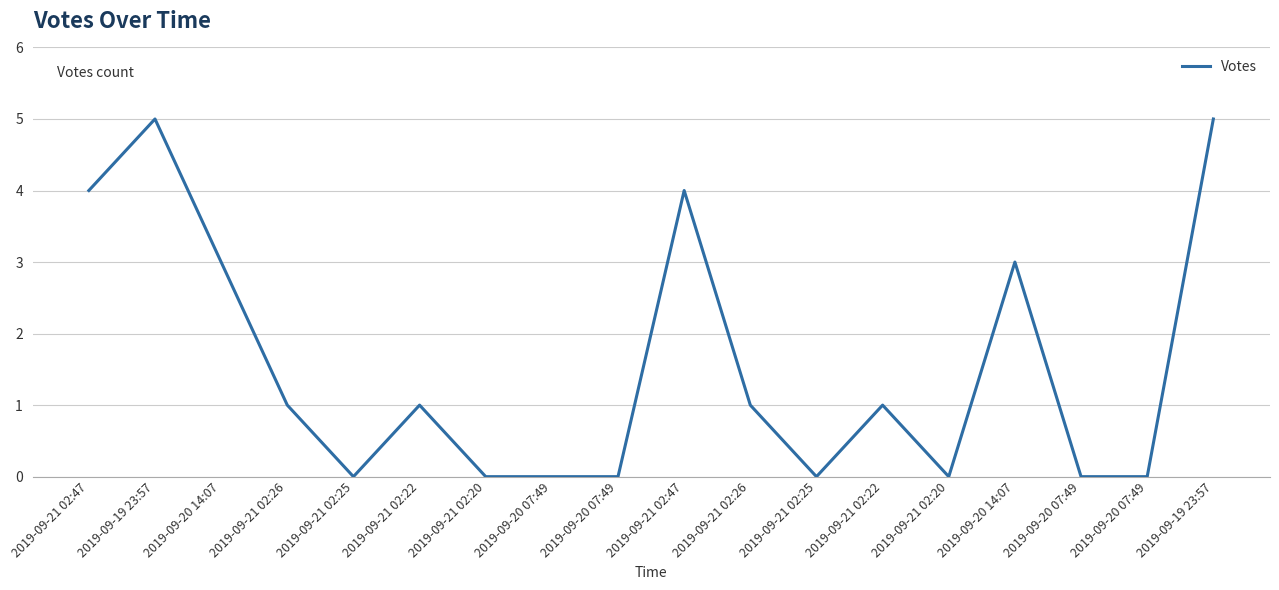

True or false: the data has more than 2 interior local peaks.

True